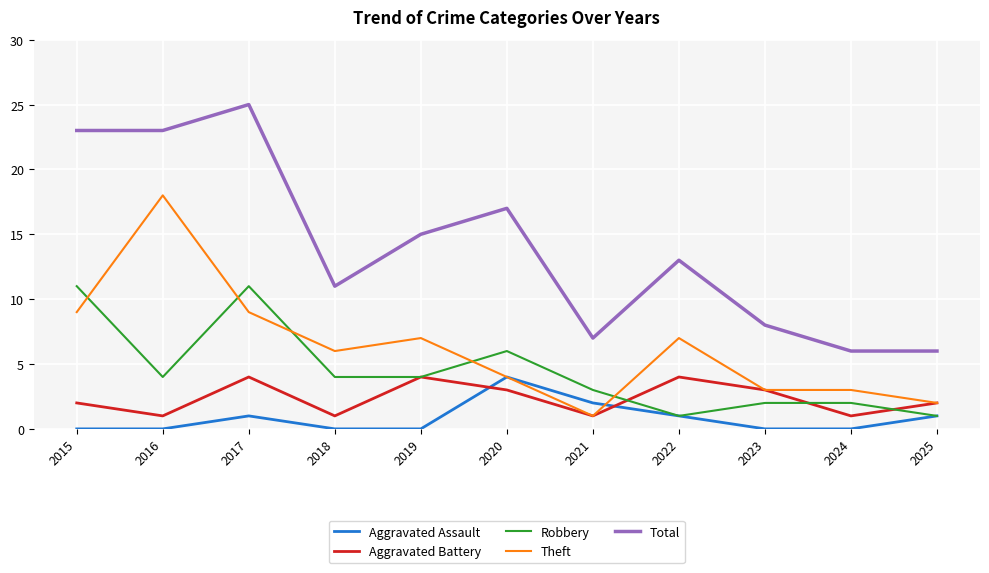

Is the value of Total at 2017 greater than the value of Aggravated Assault at 2024?

Yes